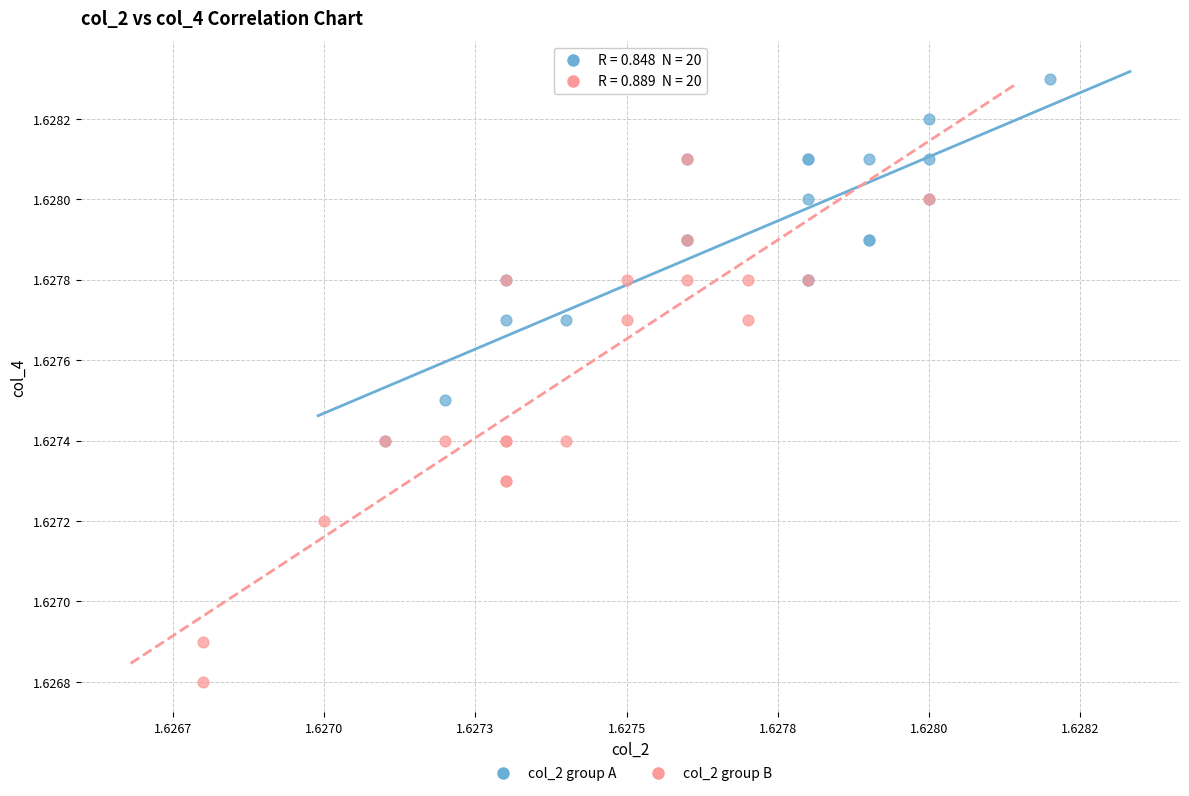

What are all the series names shown in the legend?

col_2 group A, col_2 group B